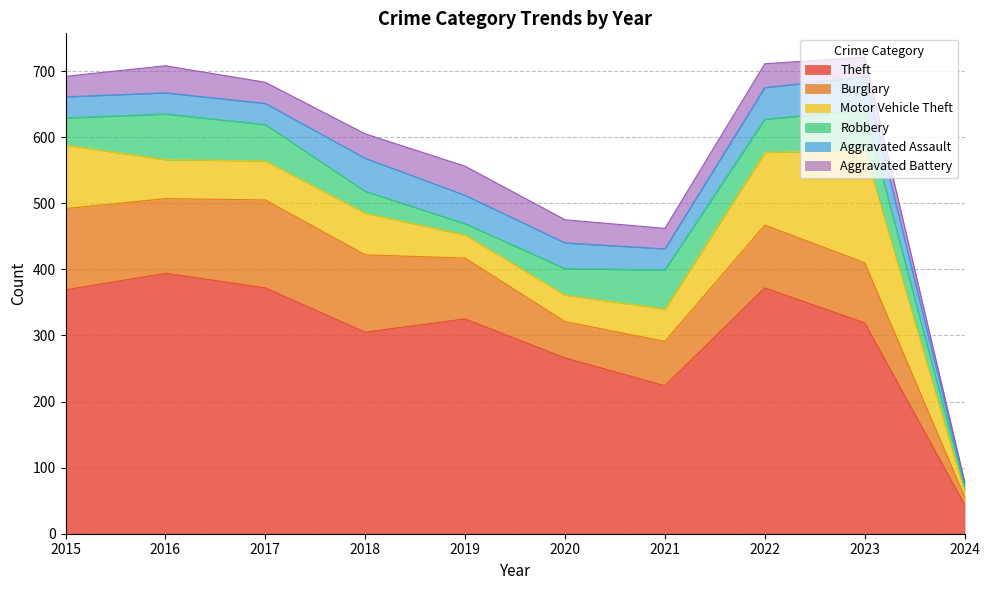

How many interior local peaks does the Robbery series have?

3